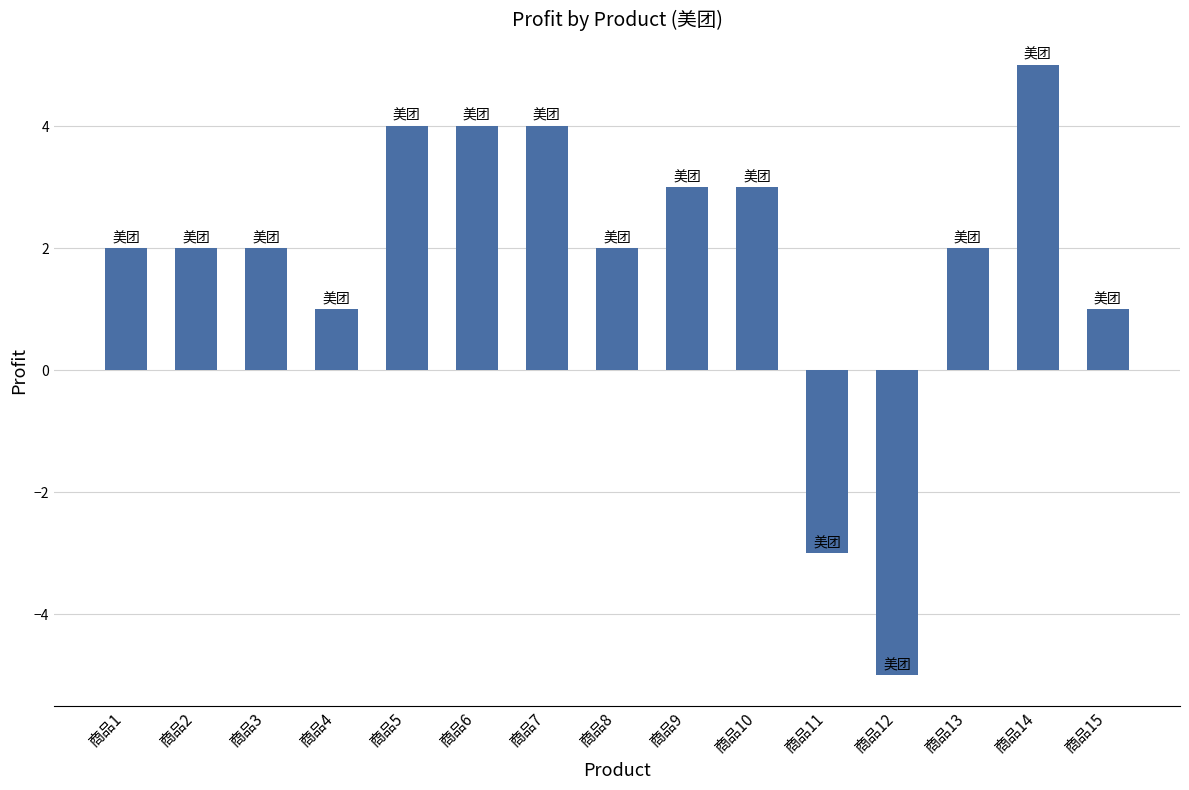

Reading left to right, what are all the values shown in this chart?

商品1=2	商品2=2	商品3=2	商品4=1	商品5=4	商品6=4	商品7=4	商品8=2	商品9=3	商品10=3	商品11=-3	商品12=-5	商品13=2	商品14=5	商品15=1